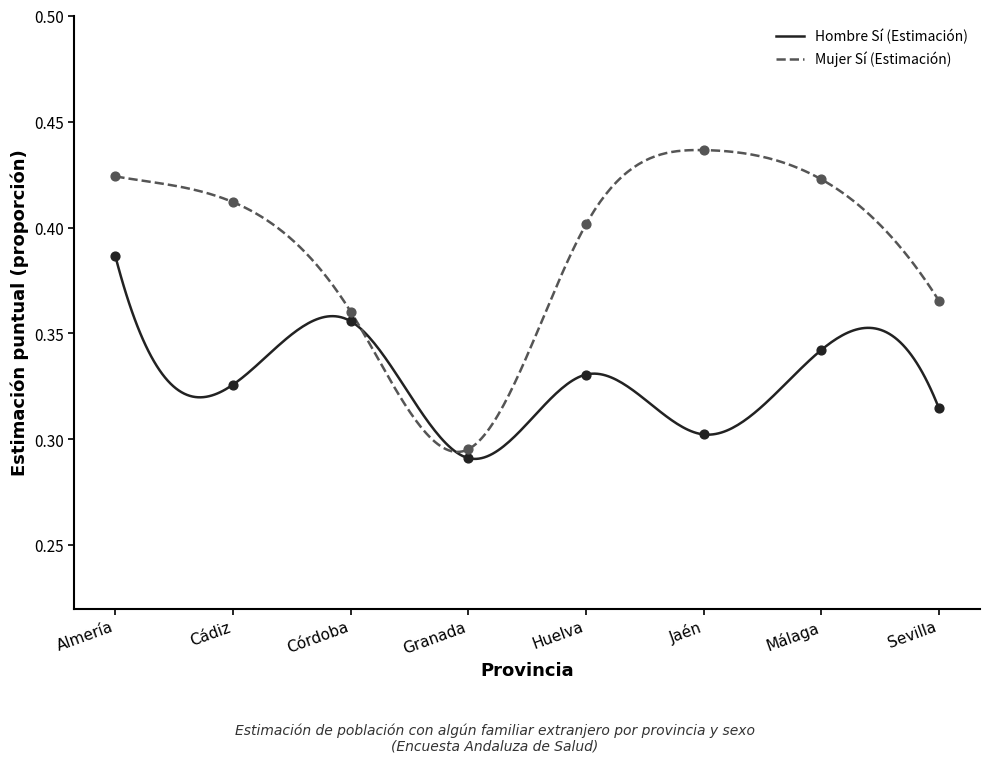

Which series reaches the minimum Y coordinate?

Hombre Sí (Estimación)